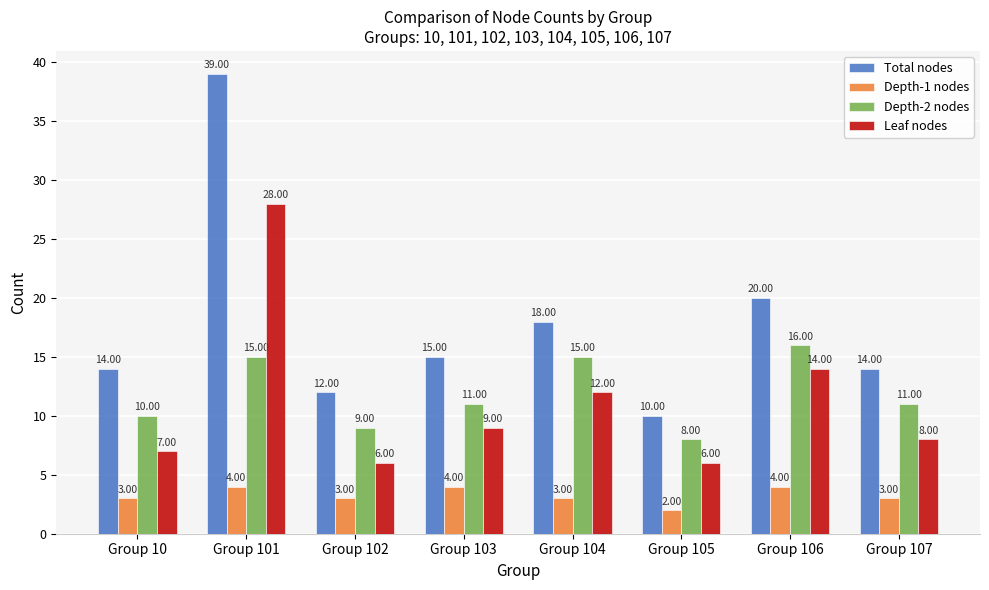

What is the average value of the Depth-2 nodes series?

12